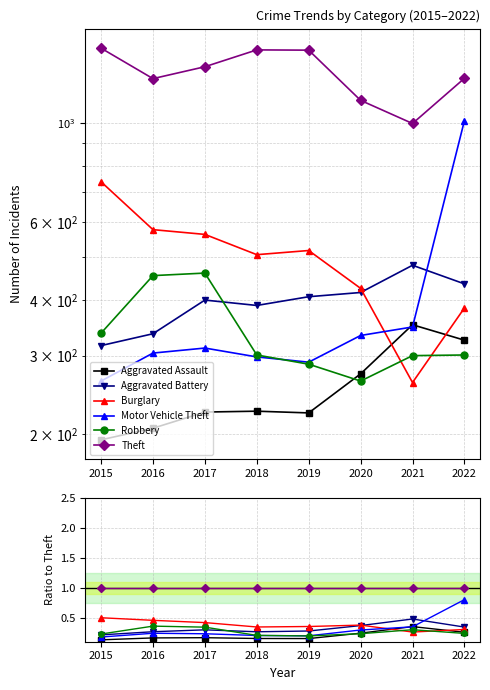

What is the lowest value of the Robbery series?

0.2